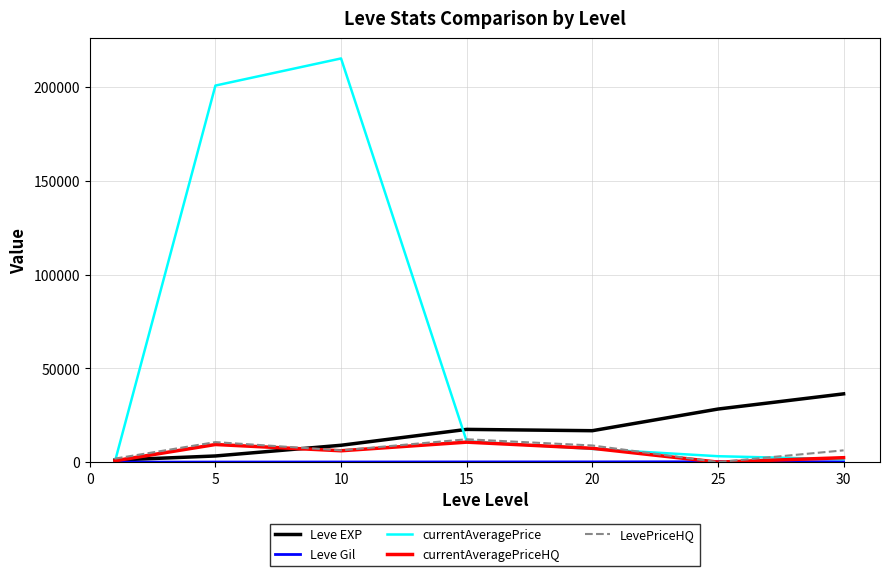

Which series has the largest total across all categories?

currentAveragePrice